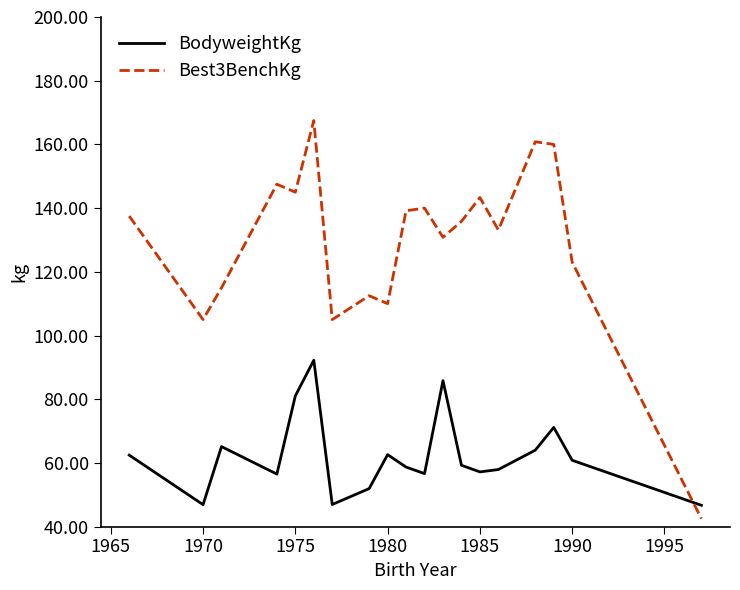

What is the average value of the Best3BenchKg series?

129.1